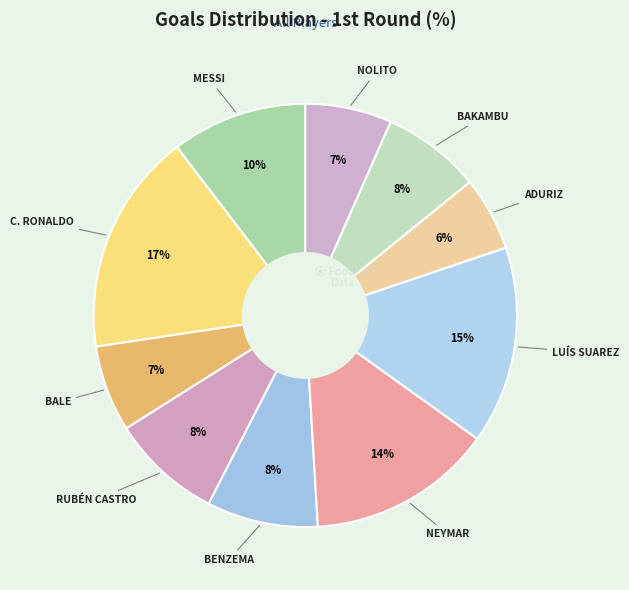

What is the smallest slice in the pie chart?

ADURIZ